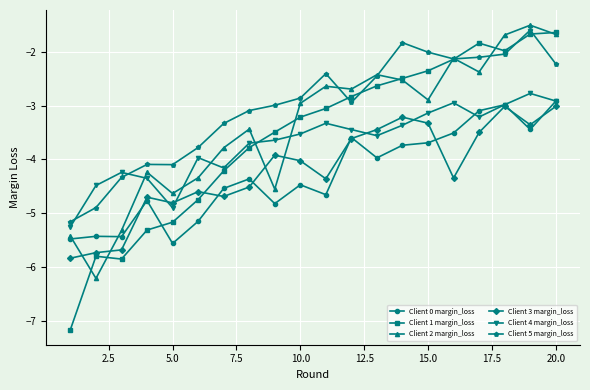

True or false: Client 3 margin_loss has more than 1 interior local peaks.

True